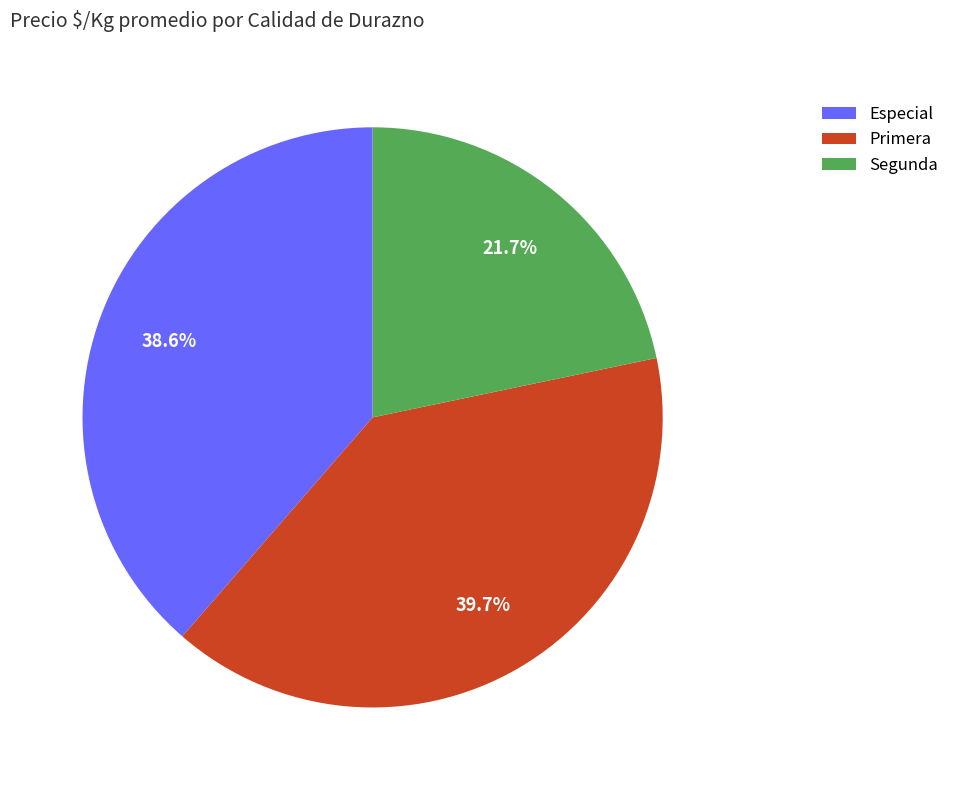

Count the number of slices in the pie.

3